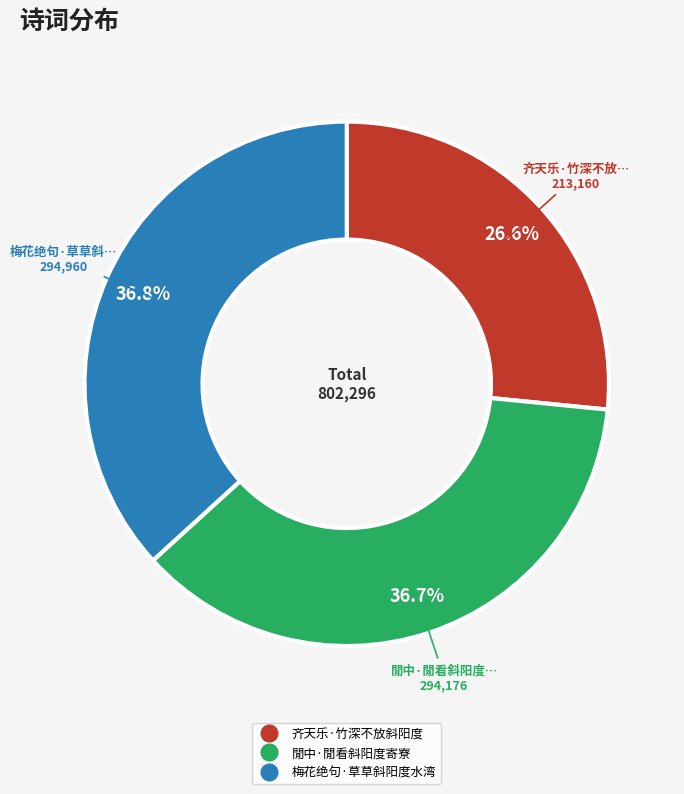

Which slice is the smallest?

齐天乐·竹深不放斜阳度